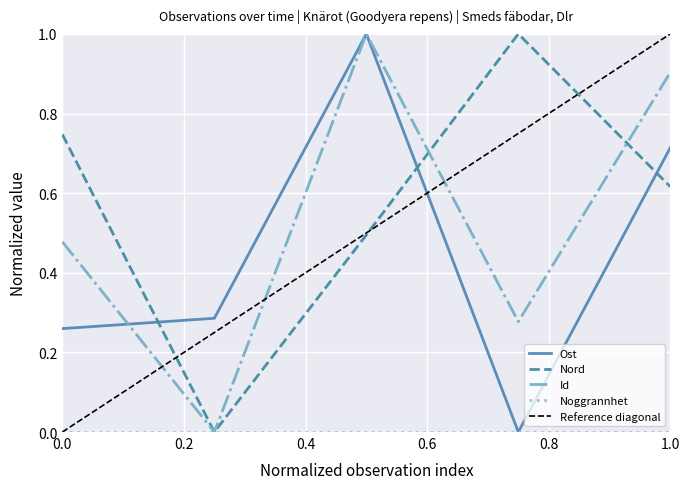

What is the highest value of the Nord series?

1.0